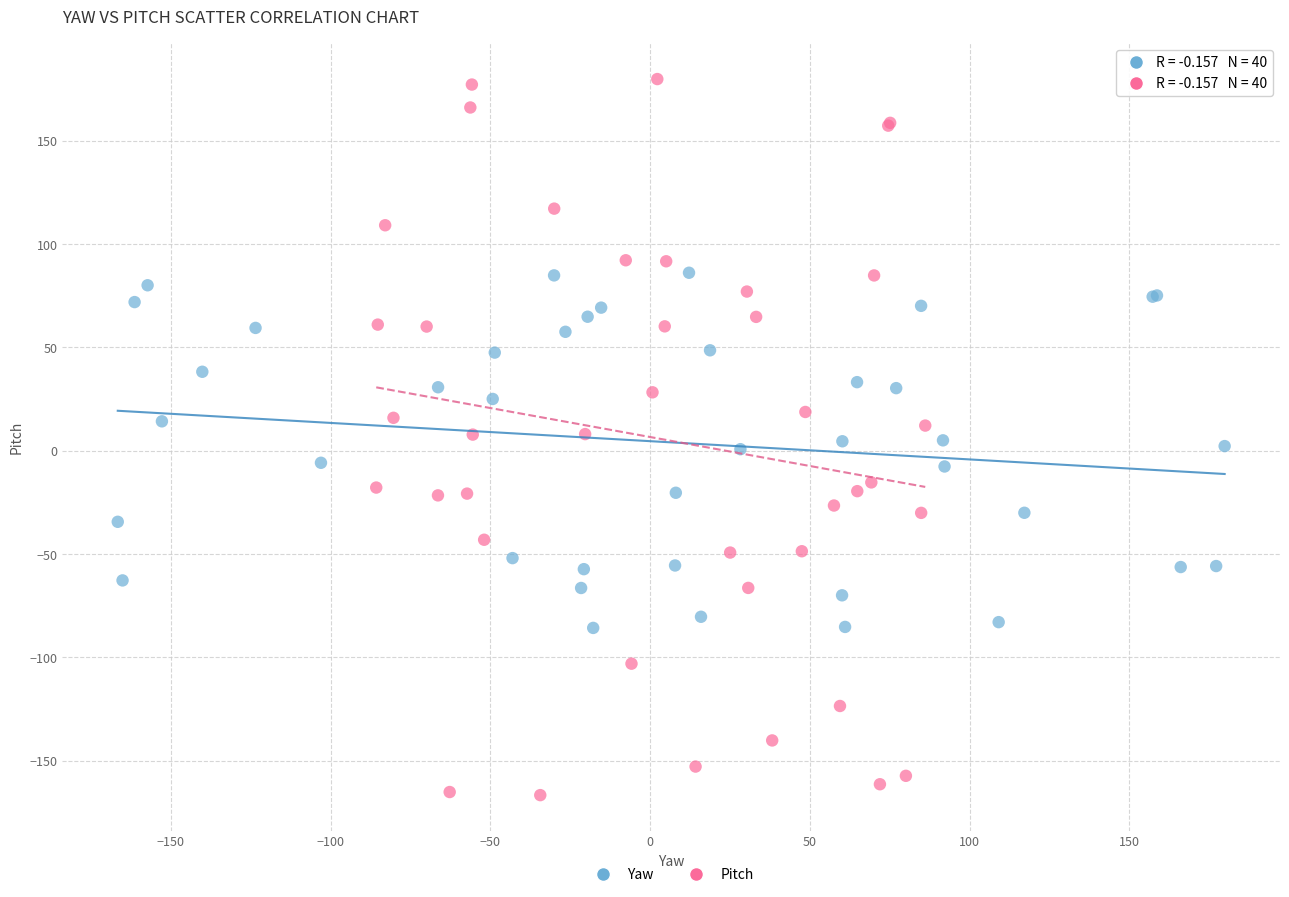

Which series contains the highest Y value?

Pitch